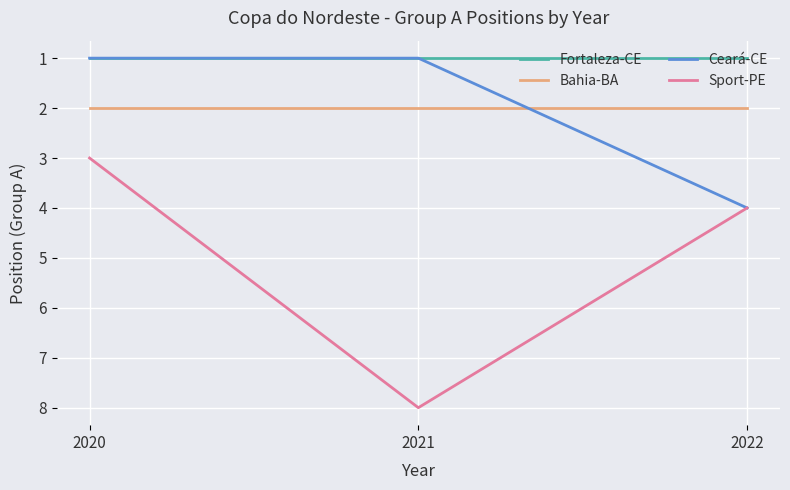

What is the difference between the maximum and second lowest values in the Ceará-CE series?

3